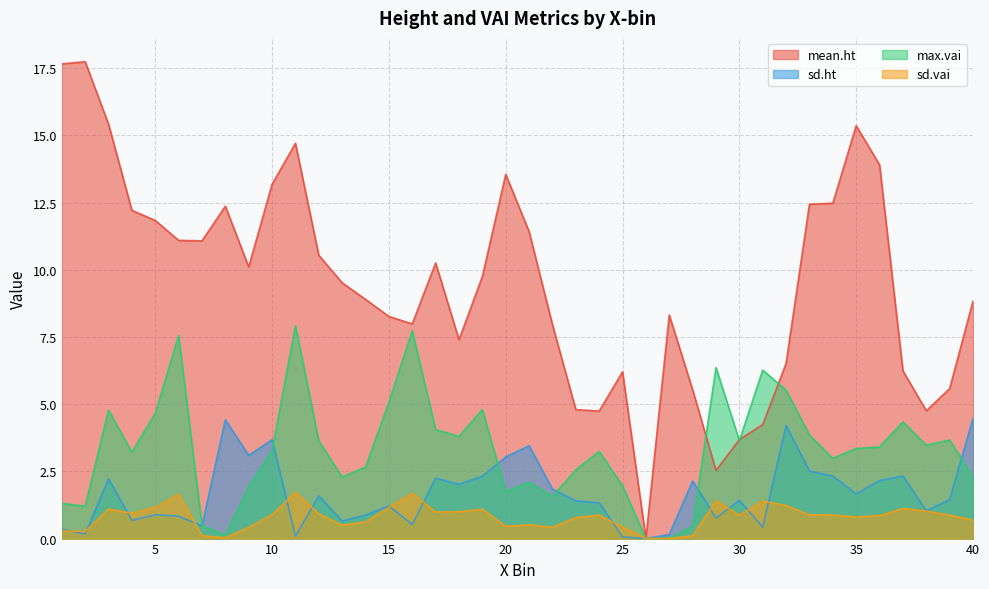

List the labels in order of sd.vai value, smallest first.

26, 27, 8, 28, 7, 2, 1, 9, 22, 25, 20, 13, 21, 14, 40, 23, 35, 36, 30, 24, 39, 34, 33, 10, 12, 4, 17, 18, 38, 19, 3, 37, 5, 15, 32, 31, 29, 6, 16, 11